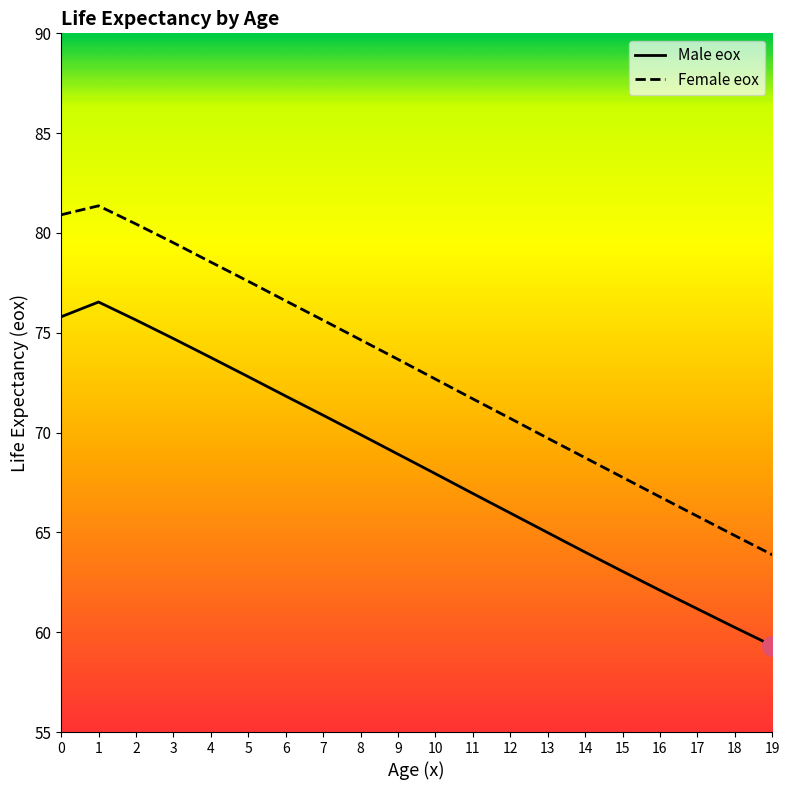

Rank the series by their maximum value, from lowest to highest.

Male eox, Female eox